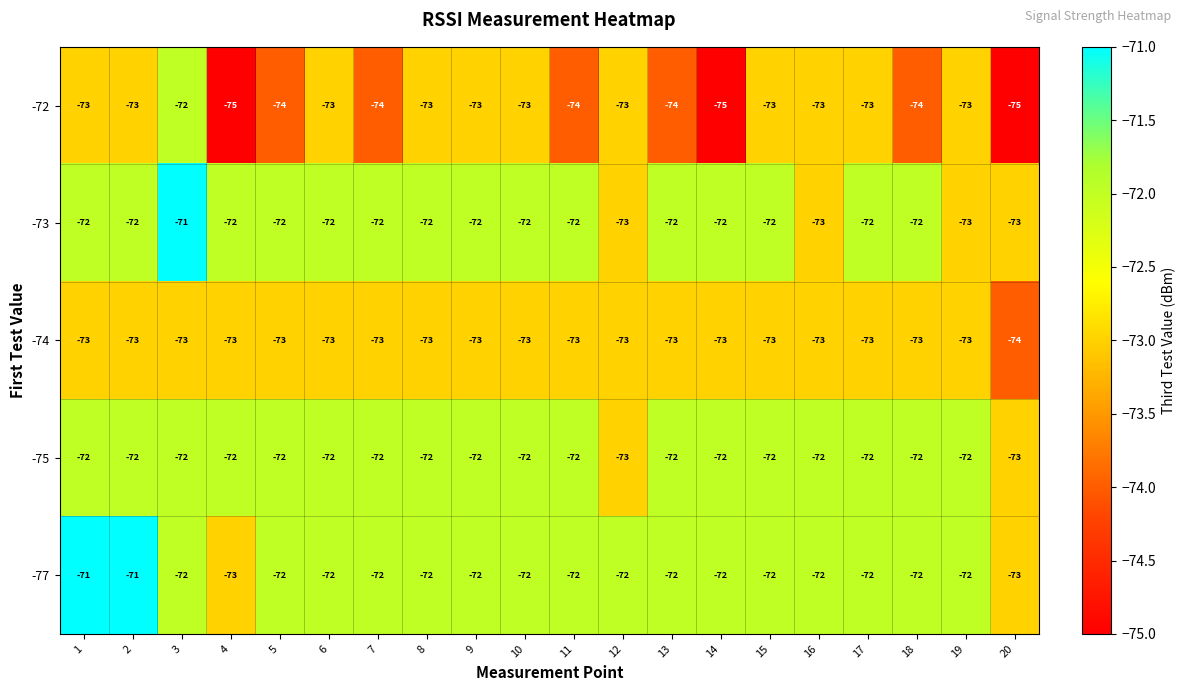

What is the sum of the -74 values at 8 and 4?

-146